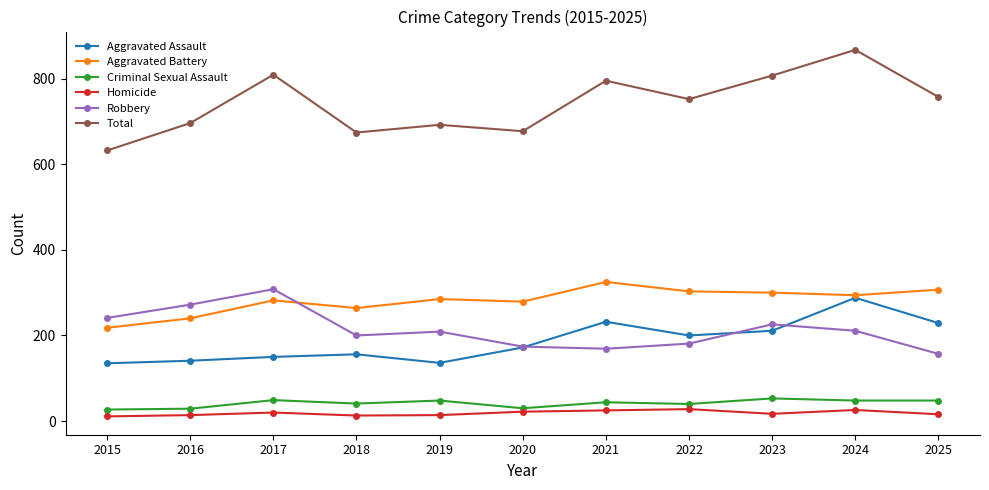

What is the value of the Robbery point at the 9th from the left?

226